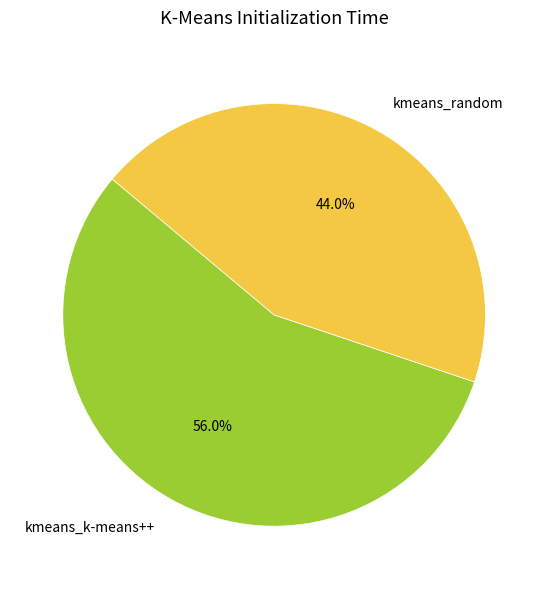

Combined, do kmeans_k-means++ and kmeans_random account for over 50%?

Yes